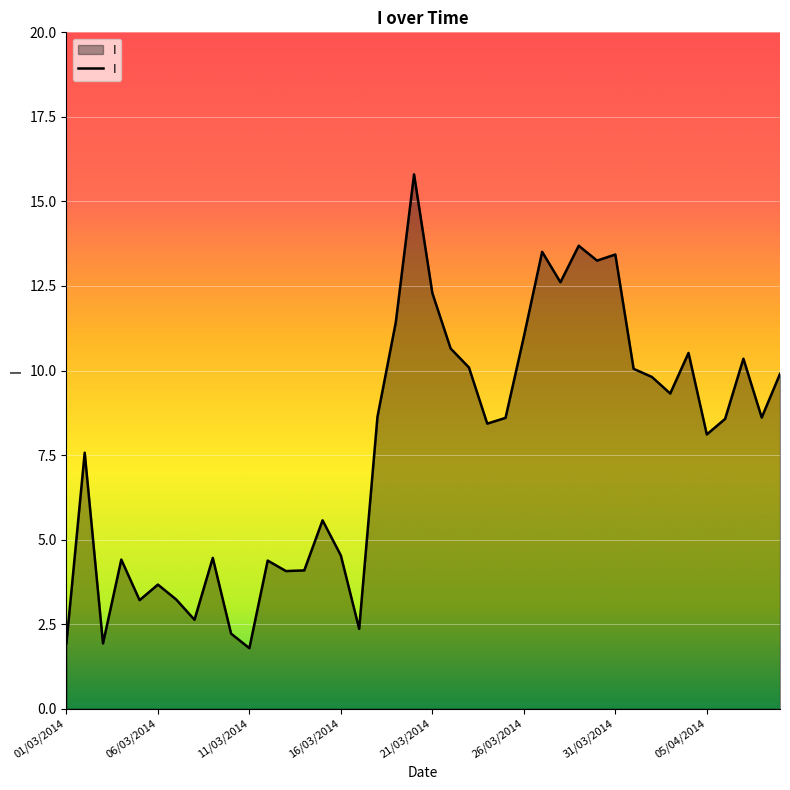

What is the difference between the maximum and minimum values?

14.0